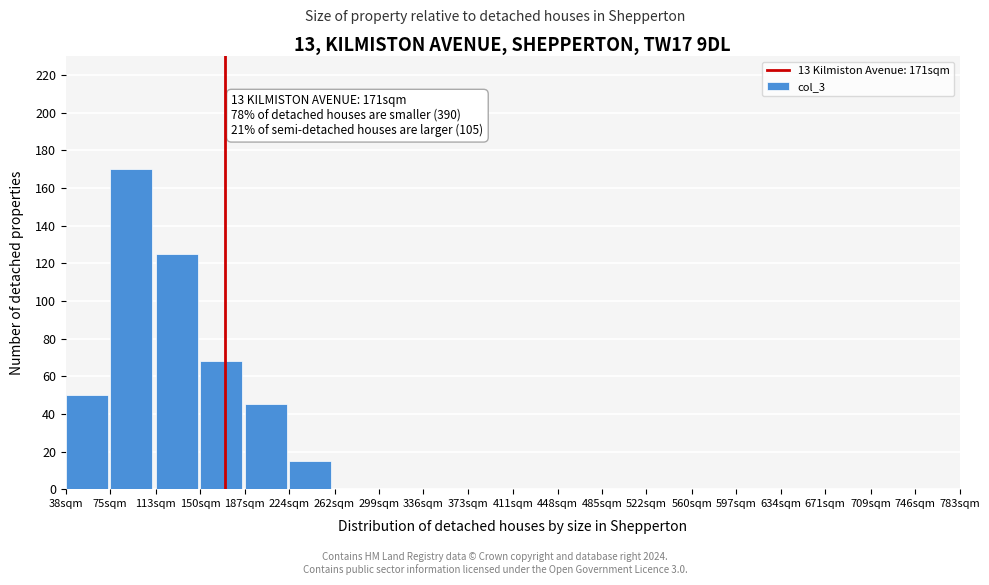

Reading left to right, what are all the values shown in this chart?

38sqm=50	75sqm=170	113sqm=125	150sqm=68	187sqm=45	224sqm=15	262sqm=0	299sqm=0	336sqm=0	373sqm=0	411sqm=0	448sqm=0	485sqm=0	522sqm=0	560sqm=0	597sqm=0	634sqm=0	671sqm=0	709sqm=0	746sqm=0